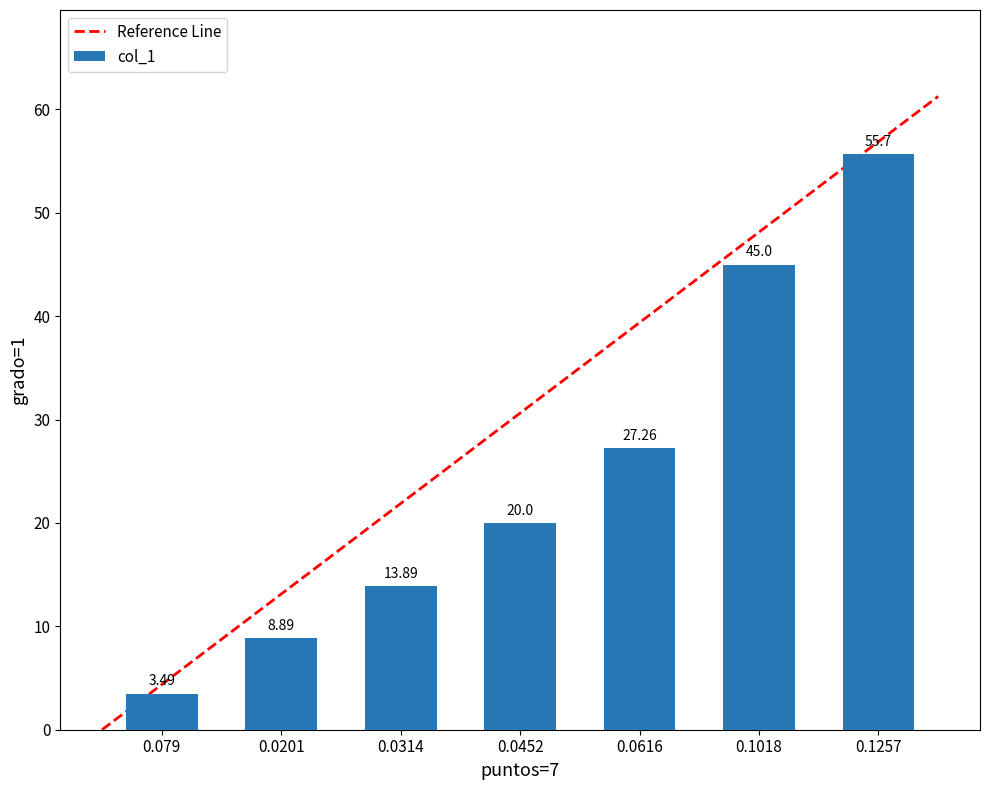

What is the change in value from 0.0452 to 0.1257?

+35.7